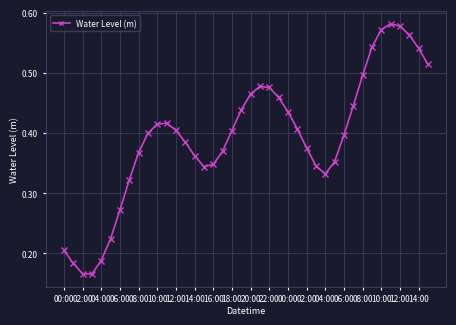

True or false: there are more than 0 points higher than both neighbors.

True